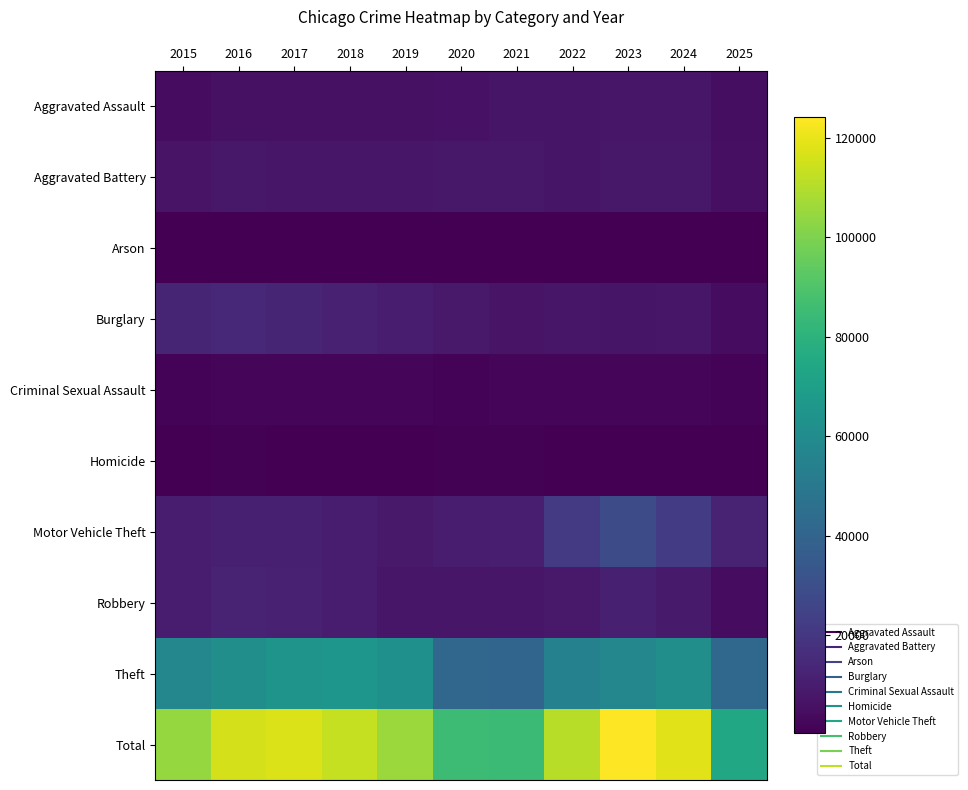

What is the difference between the highest and lowest values at 2019?

105240